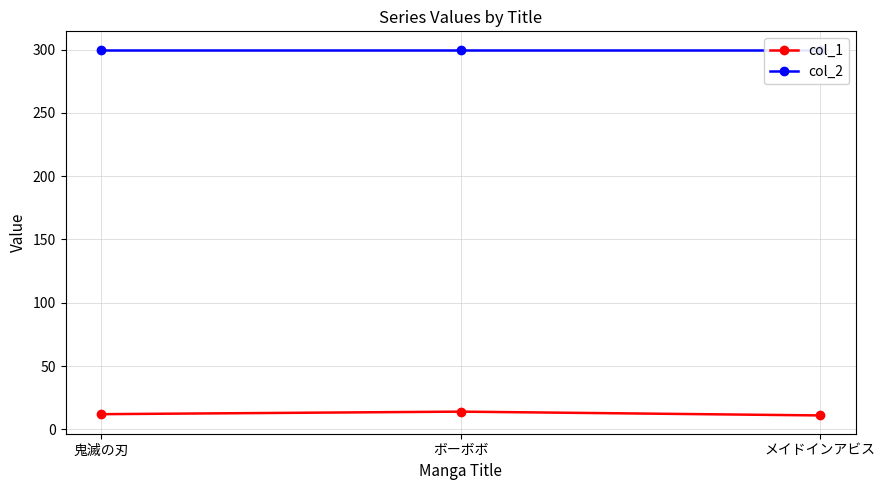

At メイドインアビス, list the series in order from largest to smallest.

col_2, col_1